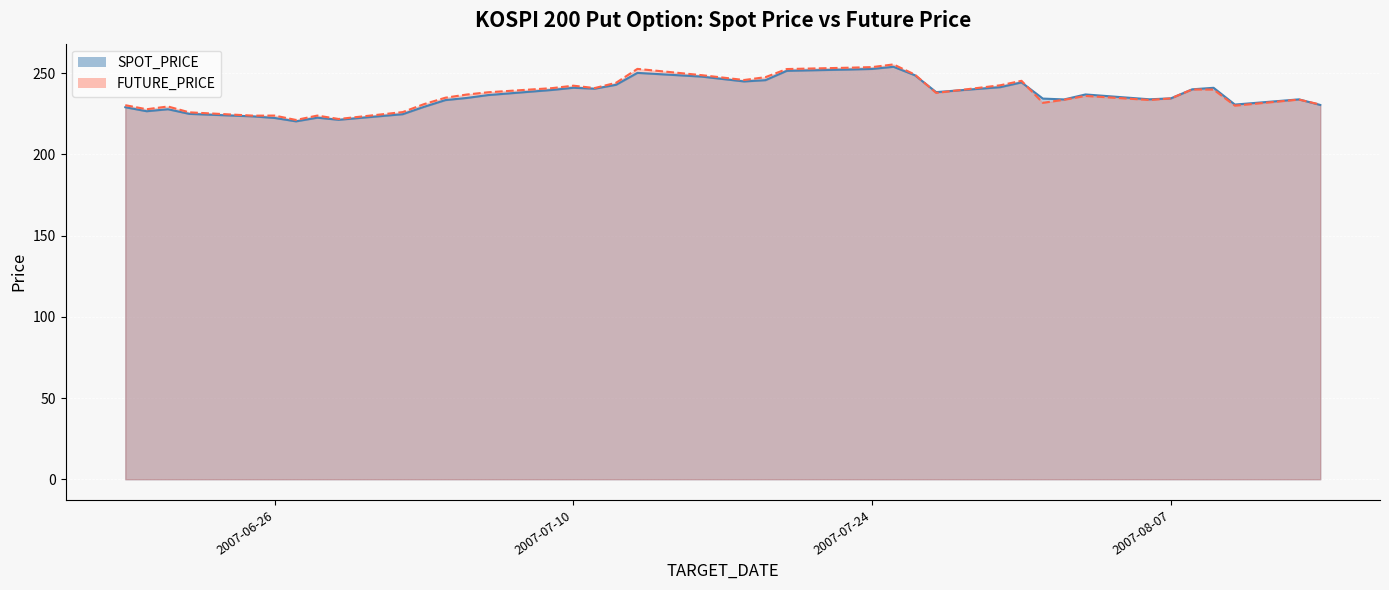

Is the value of SPOT_PRICE at 2007-07-19 greater than the value of FUTURE_PRICE at 2007-07-10?

Yes